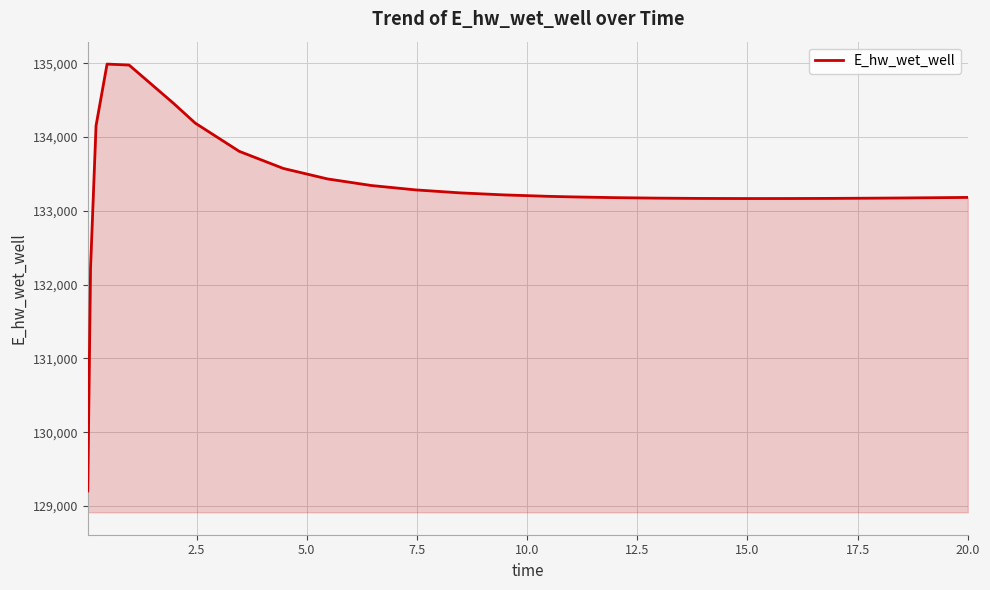

What is the difference between the maximum and minimum values?

5783.5